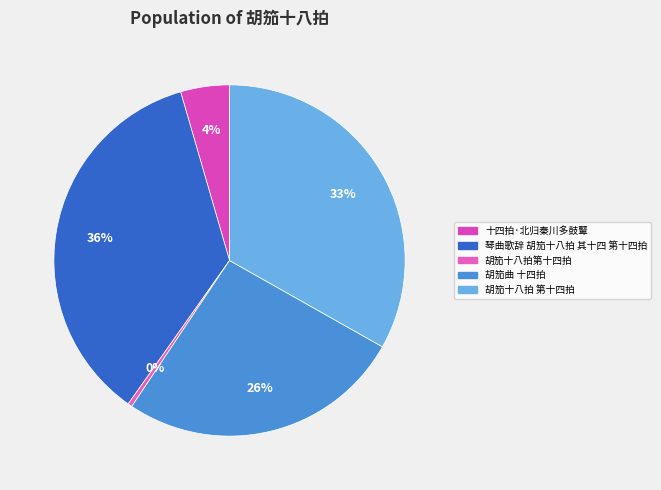

Does 胡笳曲 十四拍 account for over 50% of the chart?

No